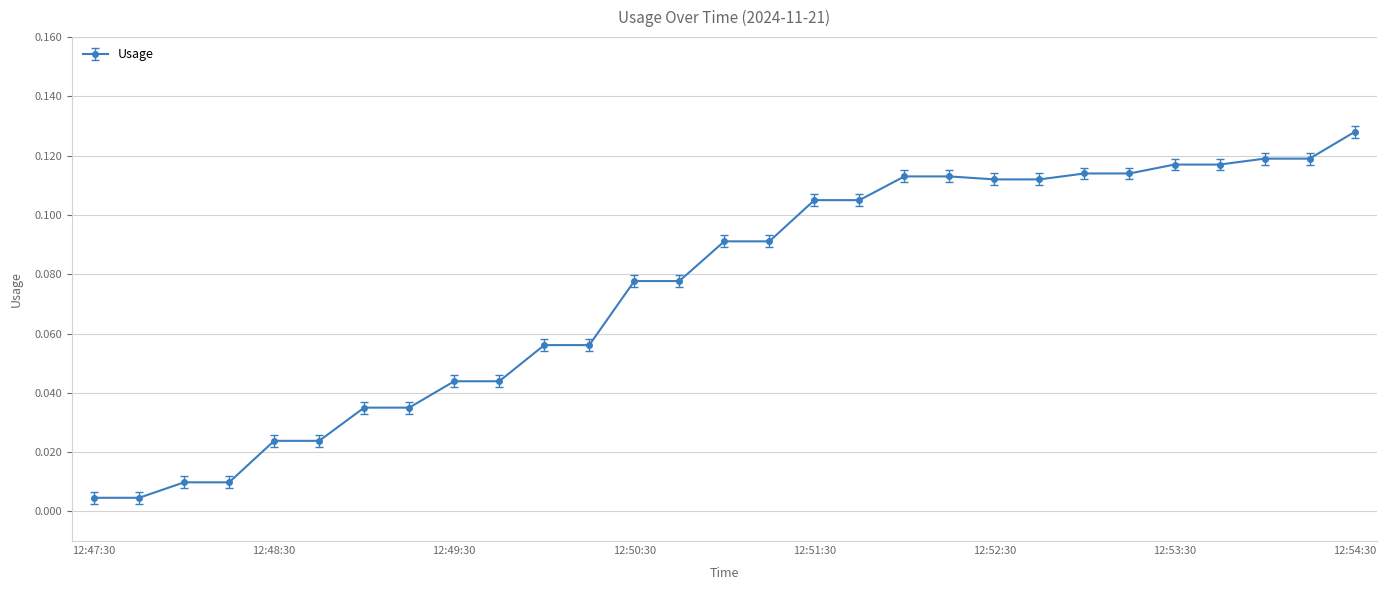

What is the sum of all values?

2.2